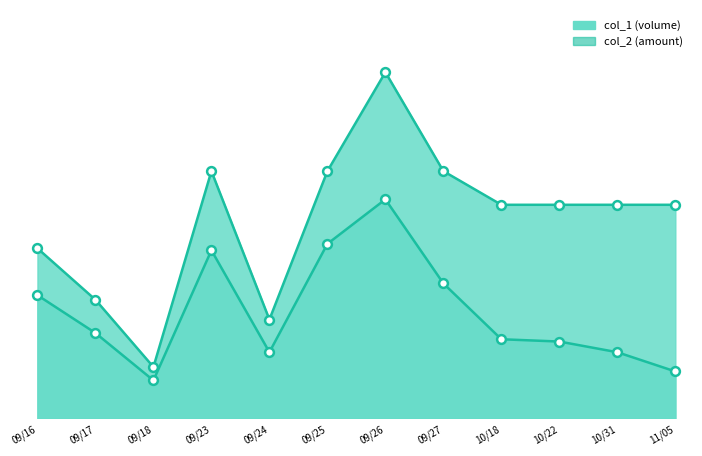

What are all the series names shown in the legend?

col_1, col_2